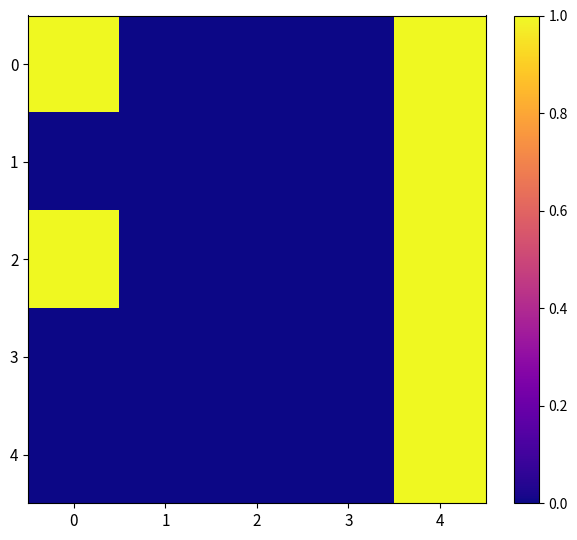

Reading left to right, list all the values displayed in this chart.

0: 0=1	1=0	2=0	3=0	4=1
1: 0=0	1=0	2=0	3=0	4=1
2: 0=1	1=0	2=0	3=0	4=1
3: 0=0	1=0	2=0	3=0	4=1
4: 0=0	1=0	2=0	3=0	4=1